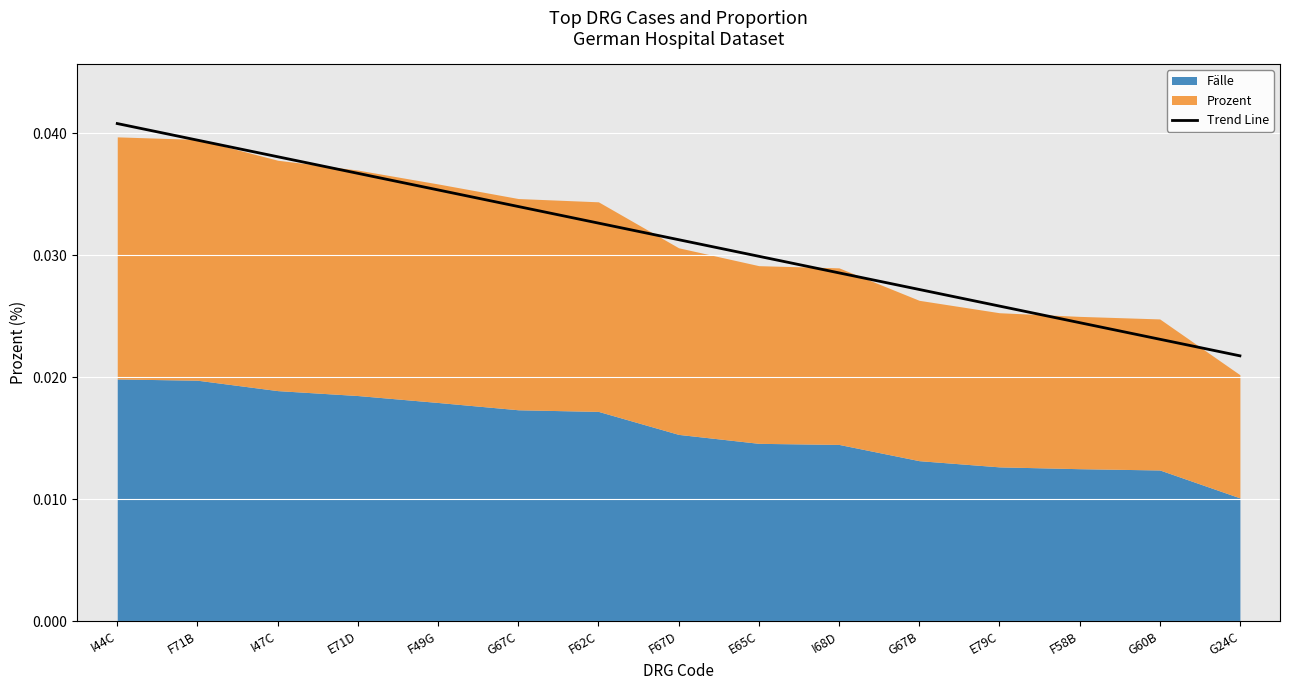

Is it true that the value at F67D is 0.0?

False